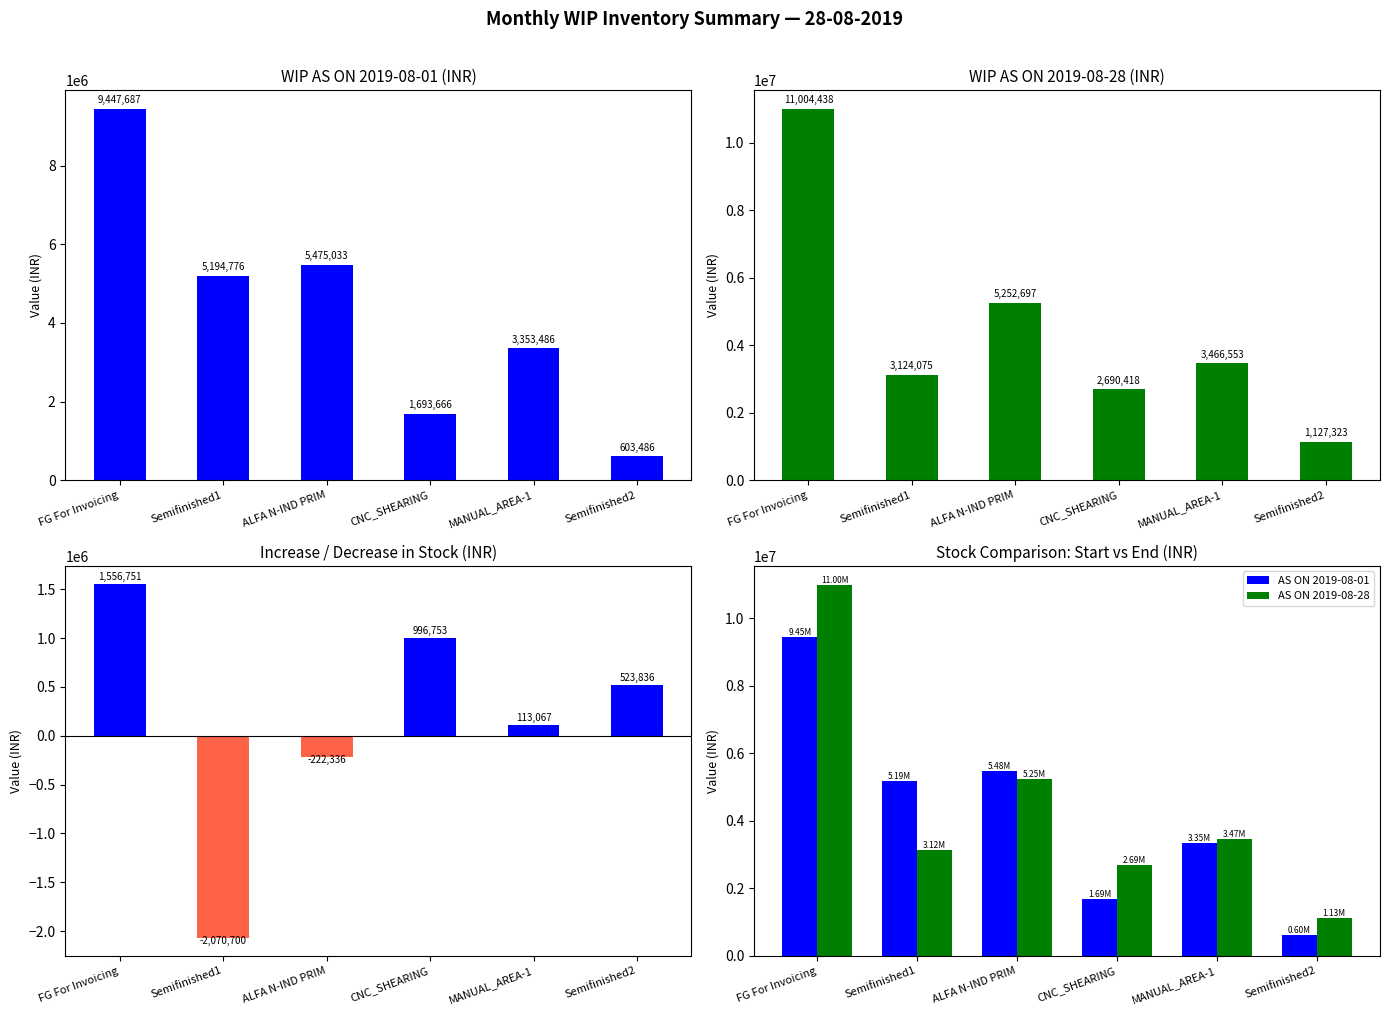

How many positive values does the Increase/Decrease series have?

4